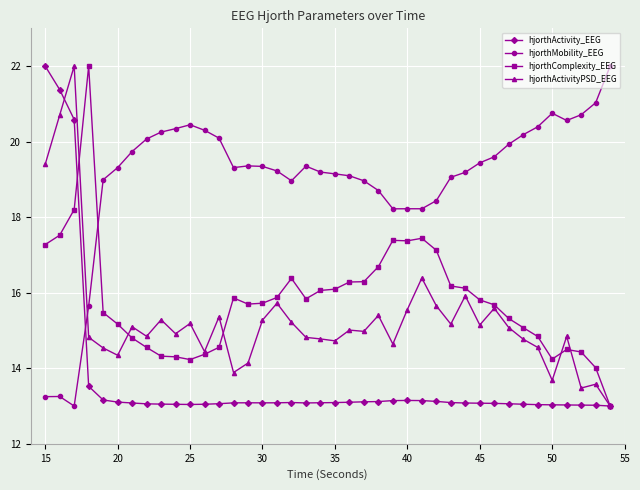

True or false: hjorthMobility_EEG has more than 2 points higher than both neighbors.

True